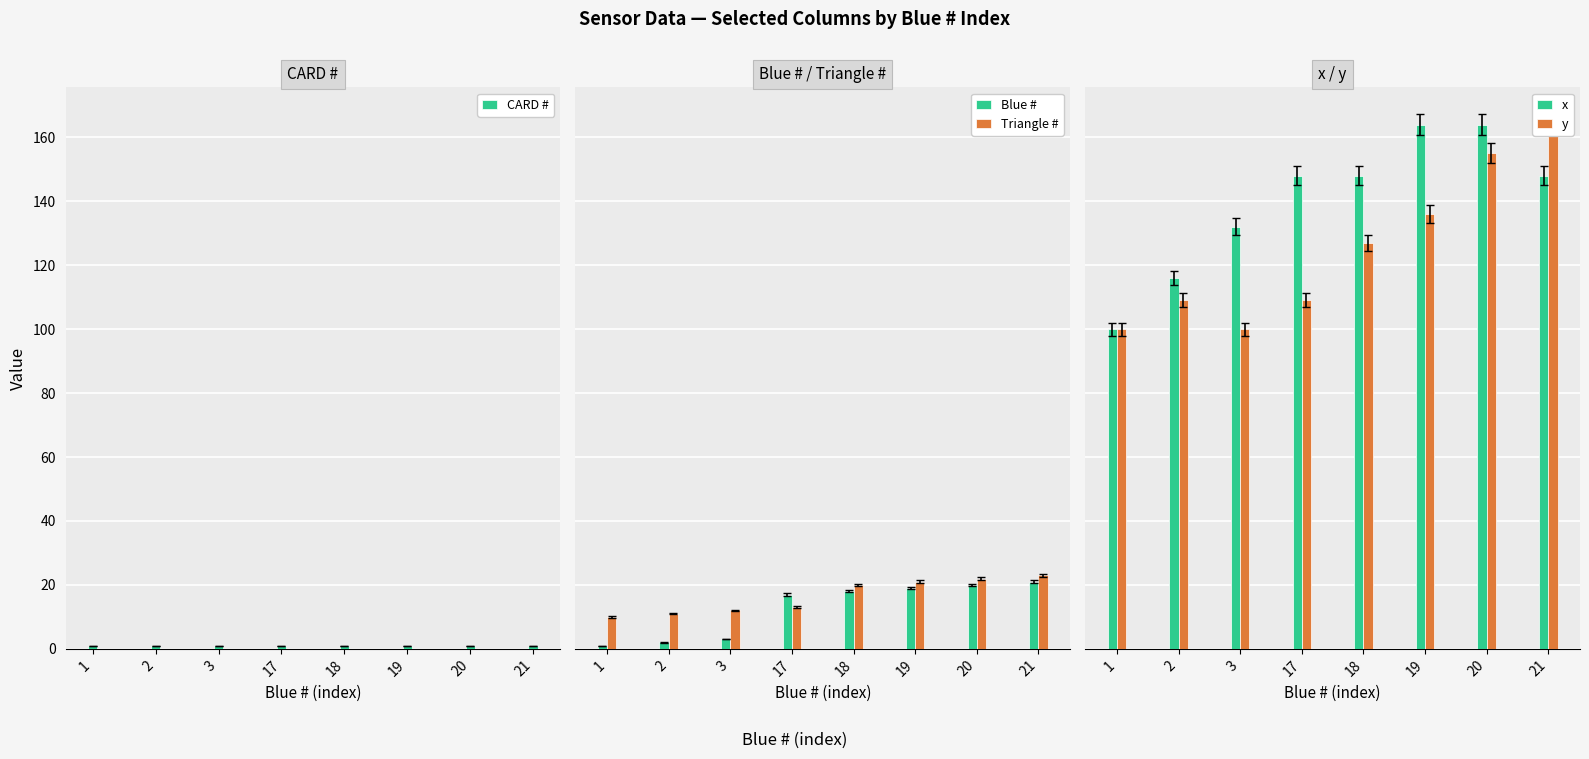

Reading right to left, extract all data points from this chart.

CARD #: 21=1	20=1	19=1	18=1	17=1	3=1	2=1	1=1
Blue #: 21=21	20=20	19=19	18=18	17=17	3=3	2=2	1=1
Triangle #: 21=23	20=22	19=21	18=20	17=13	3=12	2=11	1=10
x: 21=148	20=164	19=164	18=148	17=148	3=132	2=116	1=100
y: 21=164	20=155	19=136	18=127	17=109	3=100	2=109	1=100